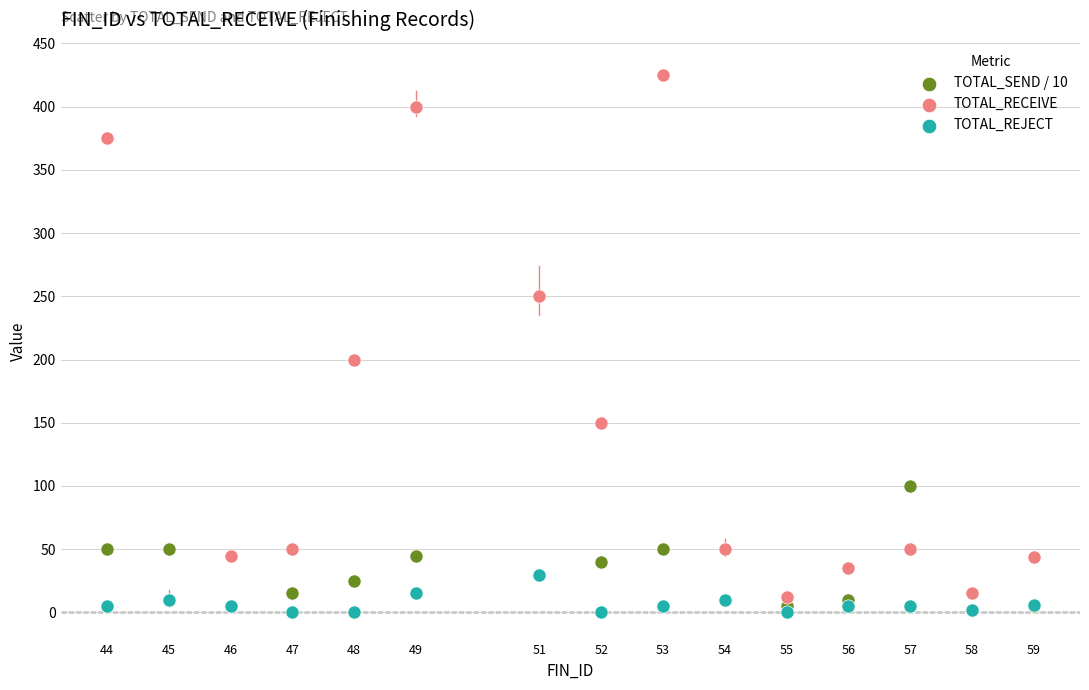

In the TOTAL_RECEIVE series, what Y value is closest to 217?

200